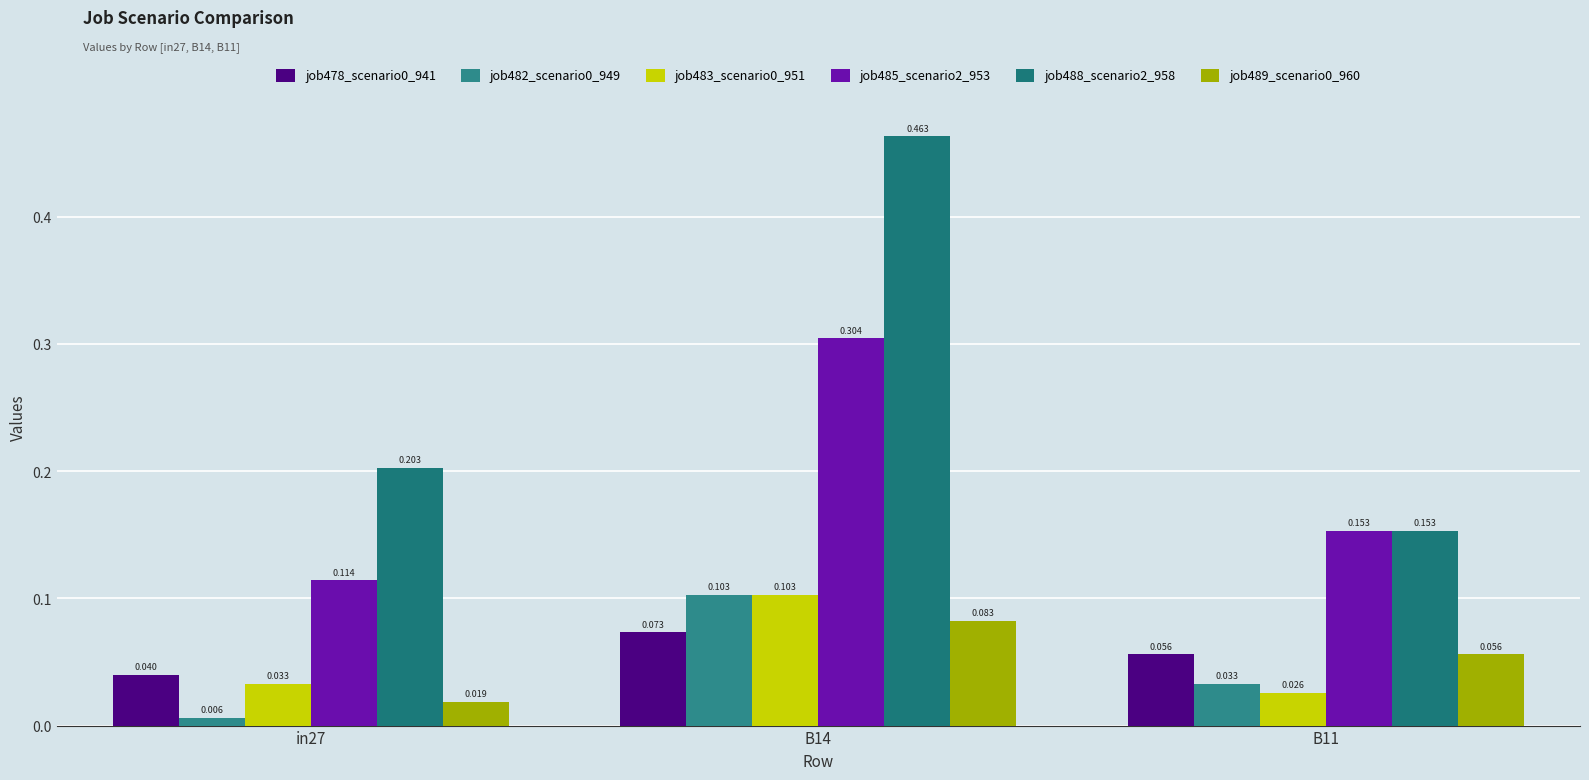

Are the bars horizontal?

No